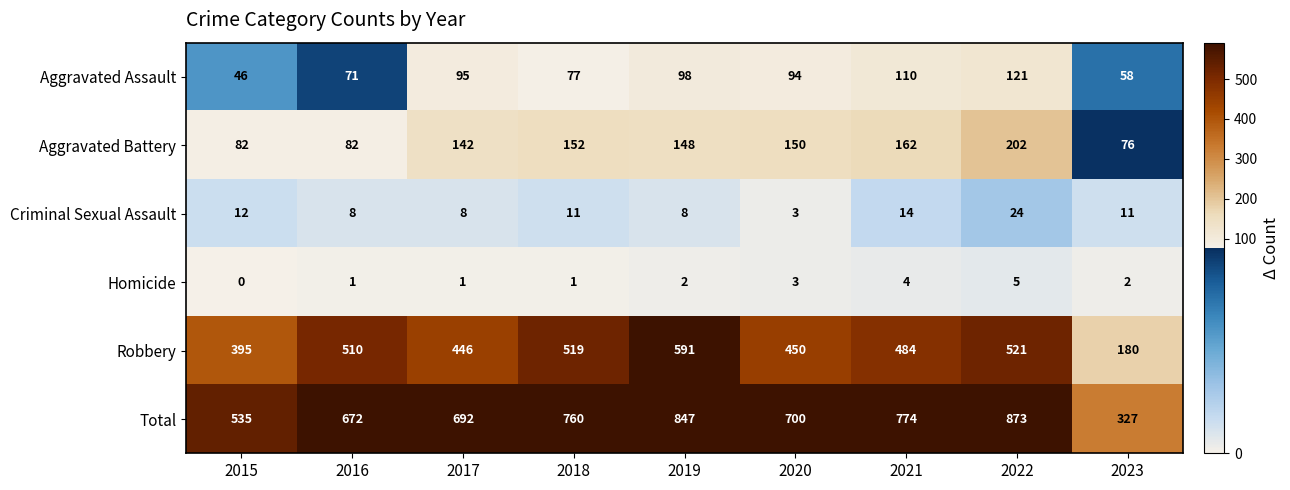

What is the sum of all Aggravated Battery values?

1196